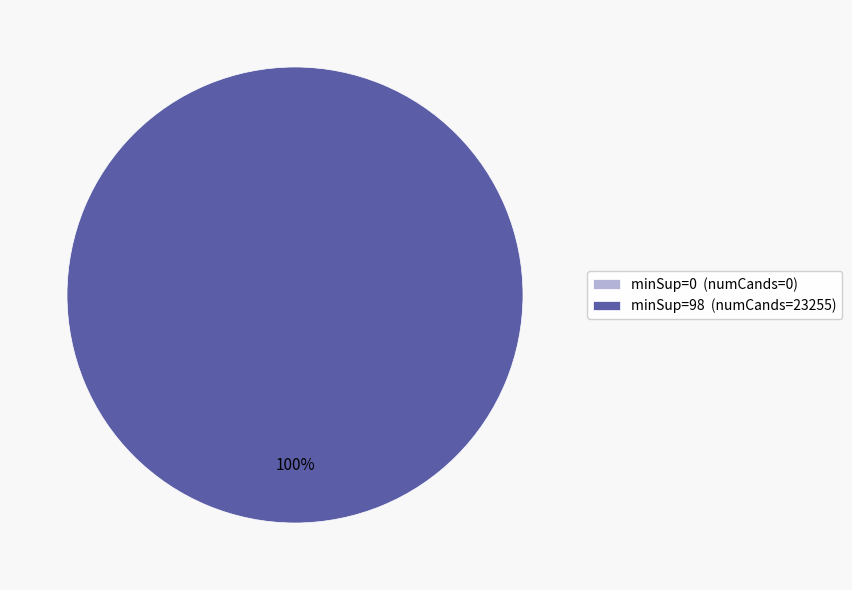

What percentage do minSup=0 and minSup=98 together represent?

100.0%